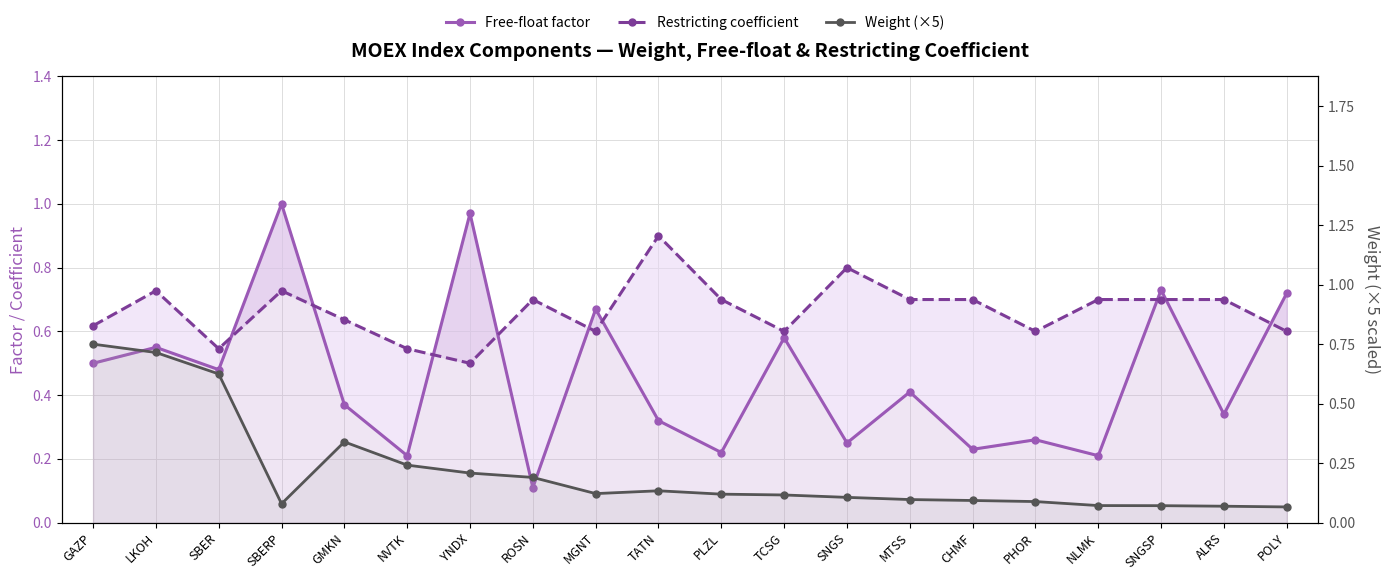

What is the average value of the Free-float factor series?

0.5